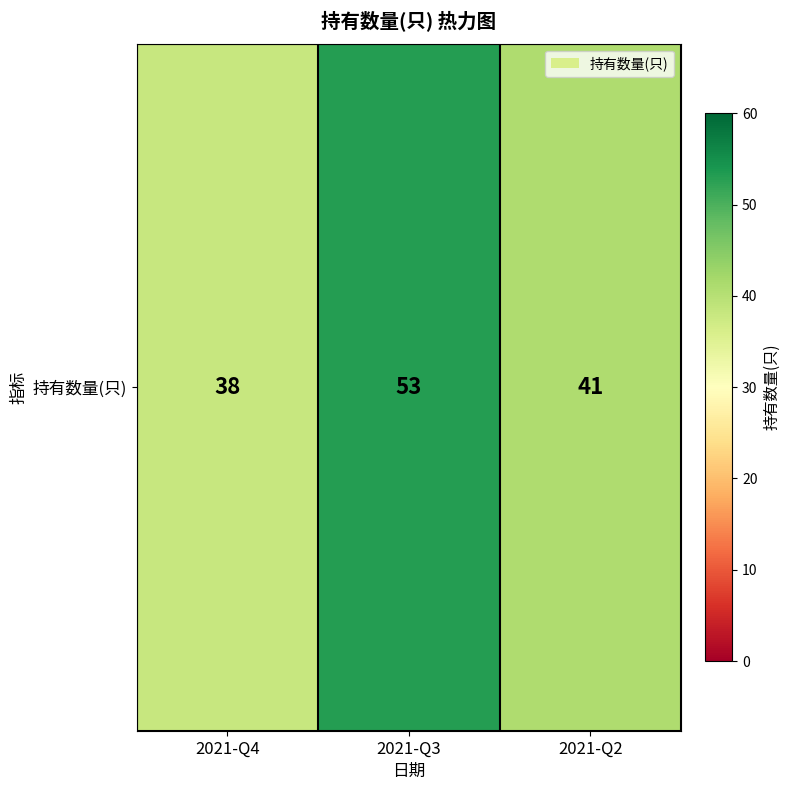

What is the sum of all values?

132